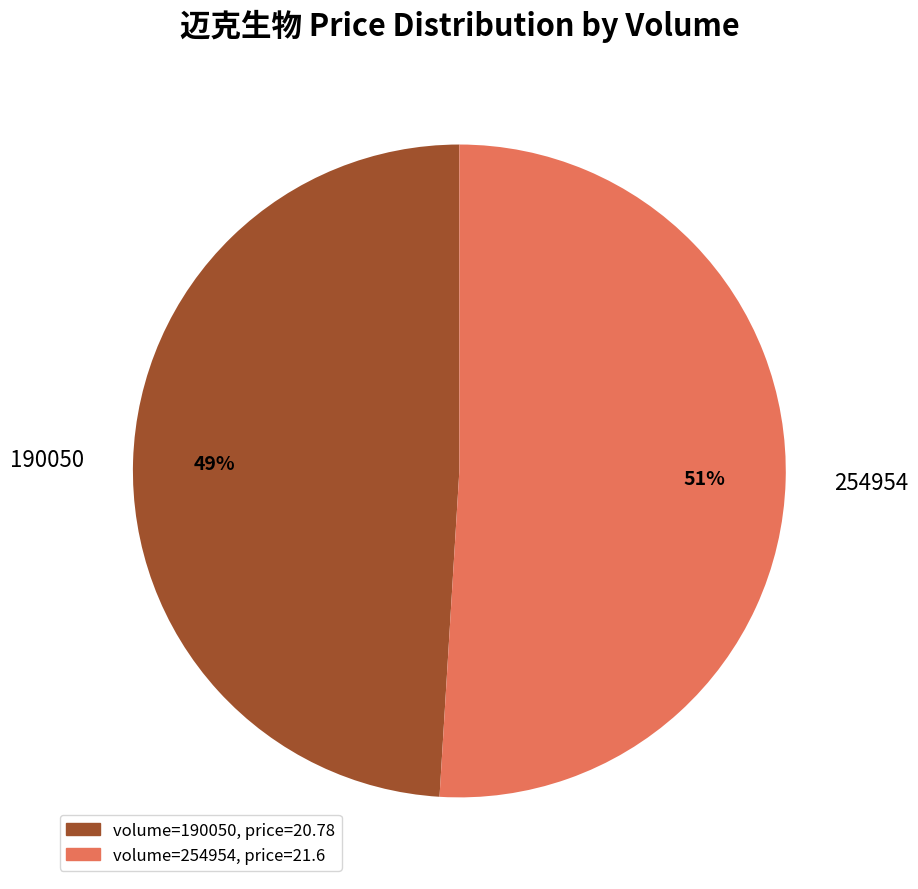

Which has a higher value, 190050 or 254954?

254954